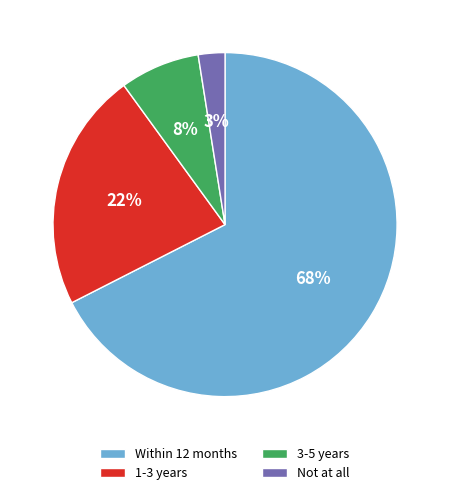

Count the number of slices in the pie.

4